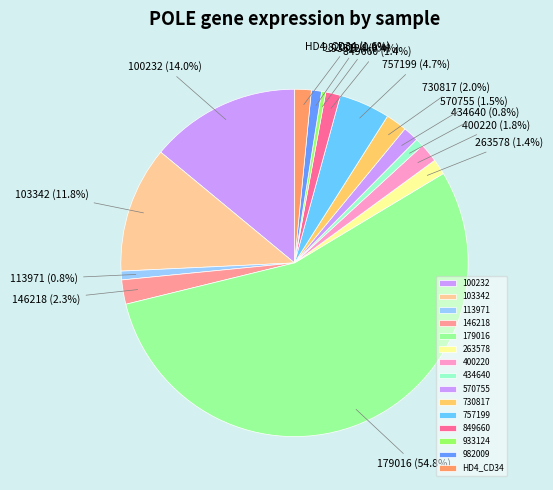

What is the largest slice in the pie chart?

179016